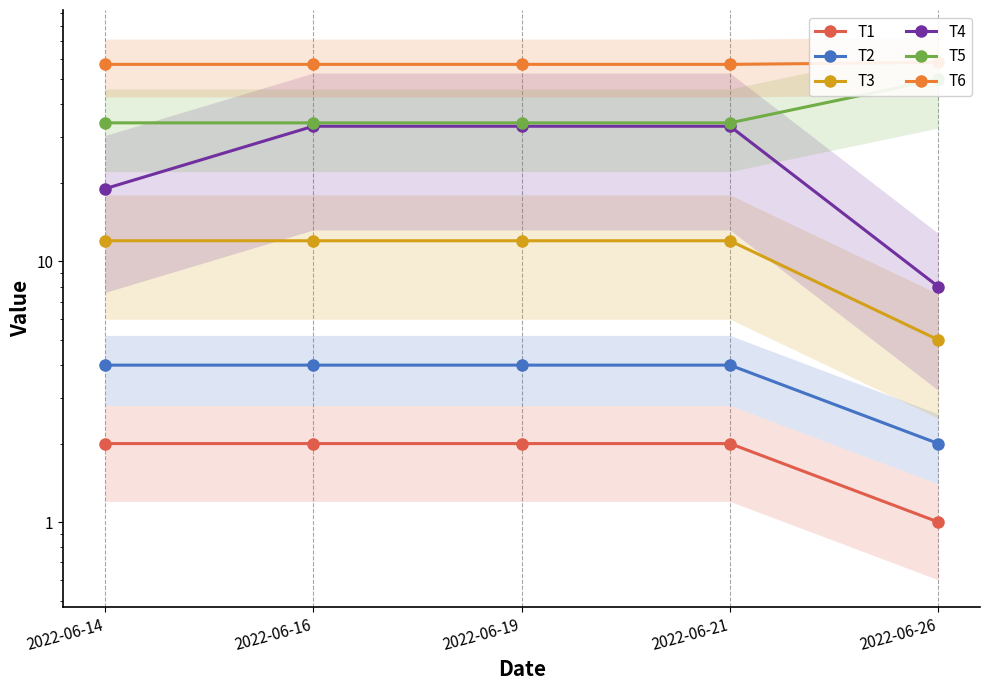

Rank the series at 2022-06-14 from highest to lowest value.

T6, T5, T4, T3, T2, T1